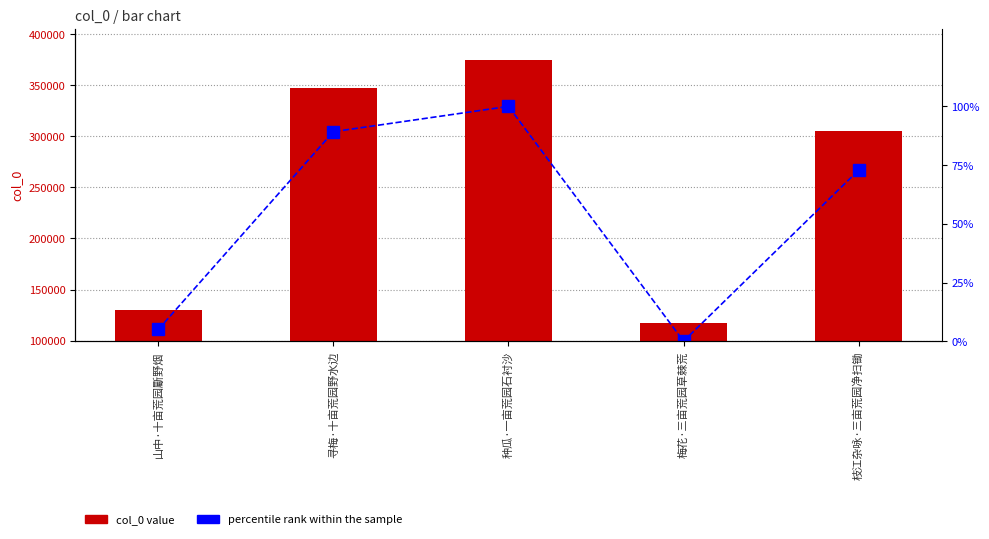

Which series has the widest spread of values?

col_0